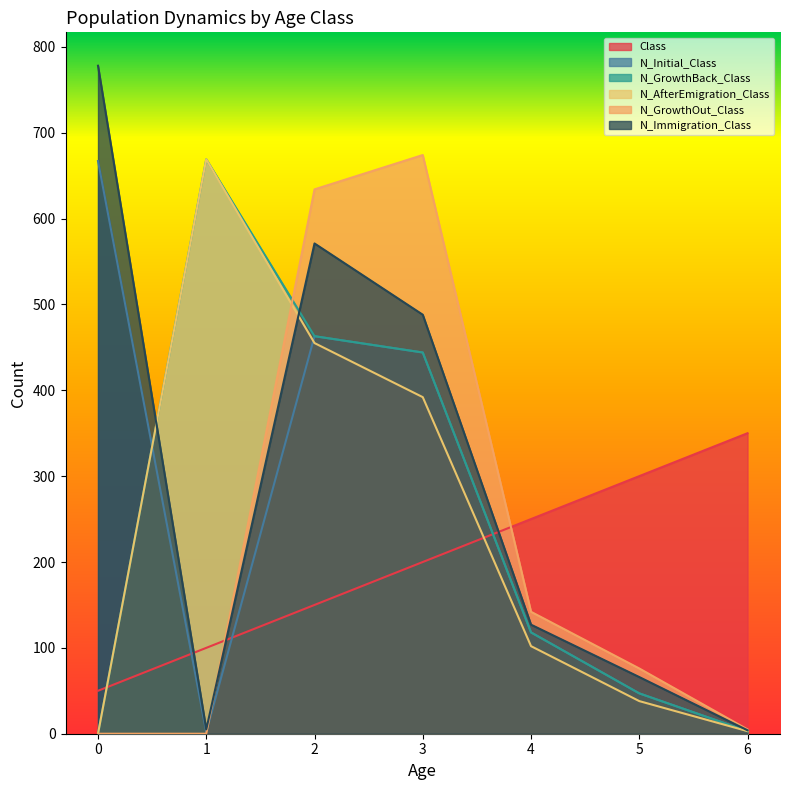

What is the approximate value of Class at 2?

150